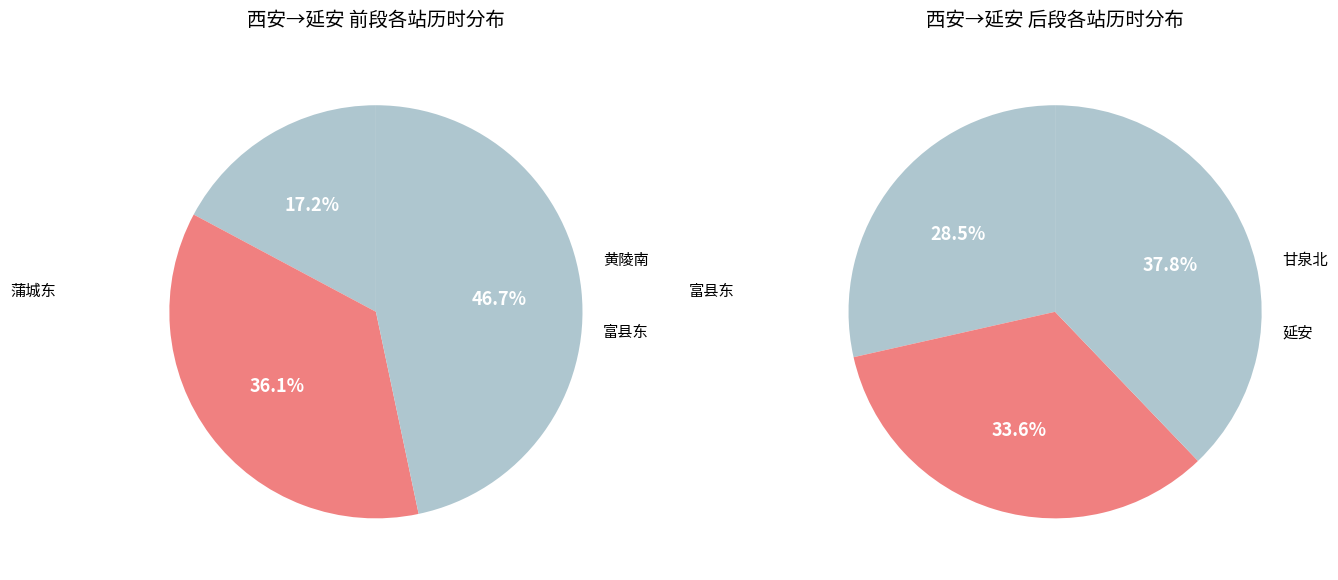

Does any single category account for the majority?

No